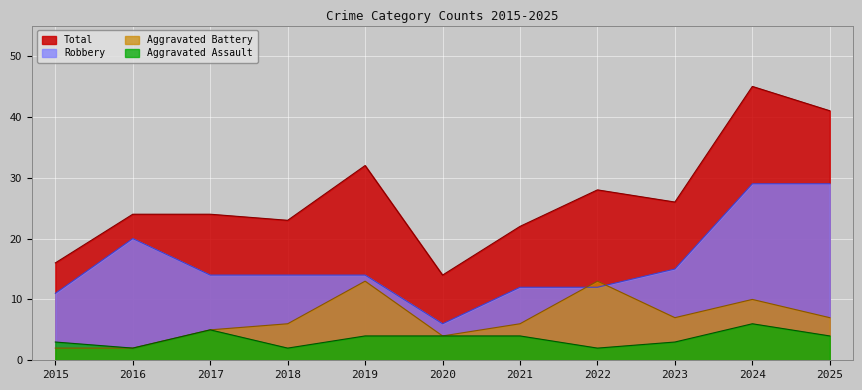

The Aggravated Battery series shows 7 at 2025. True or false?

True